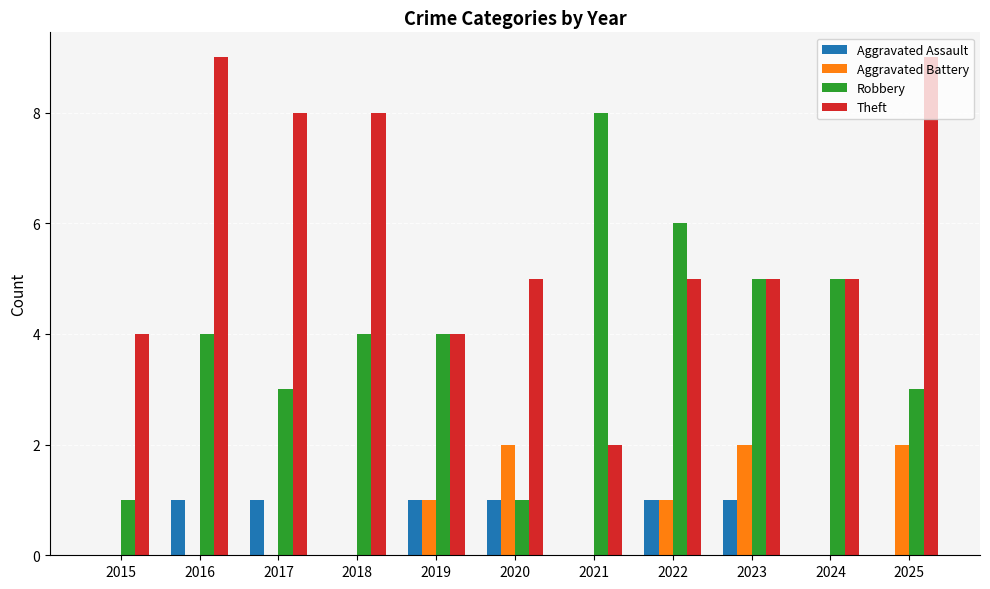

The Theft series shows 9 at 2016. True or false?

True